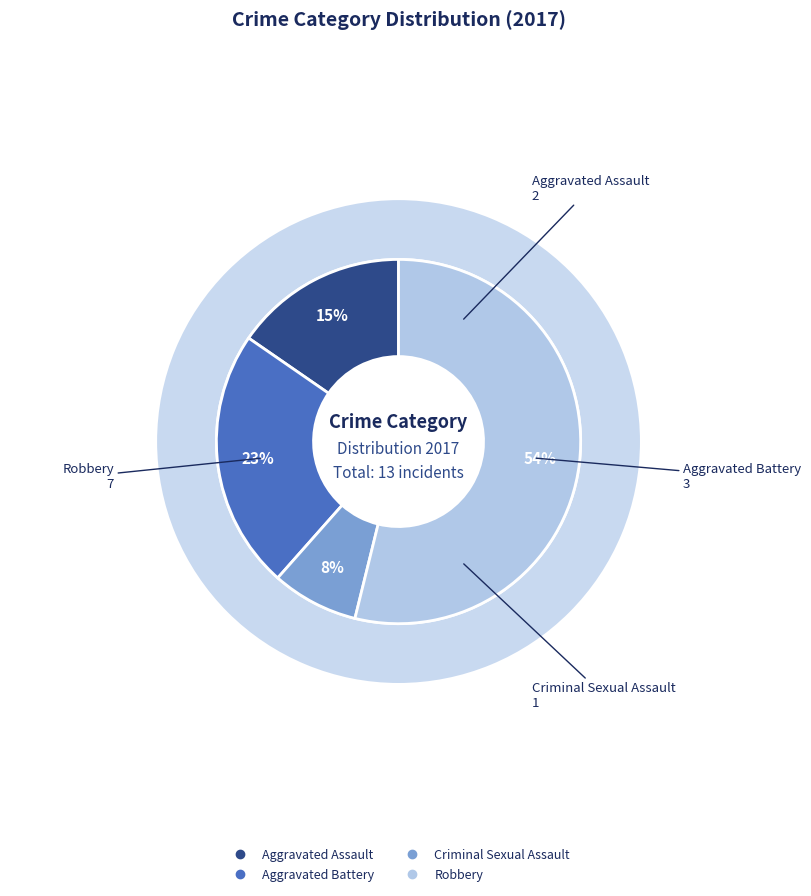

Do Aggravated Battery and Aggravated Assault together represent more than half of the pie?

No